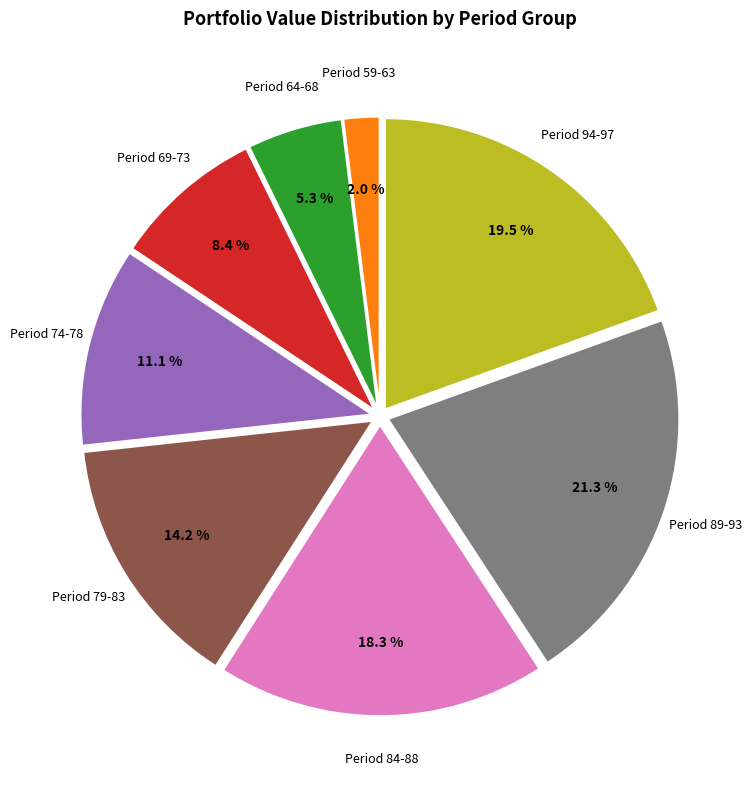

Does any single category account for the majority?

No